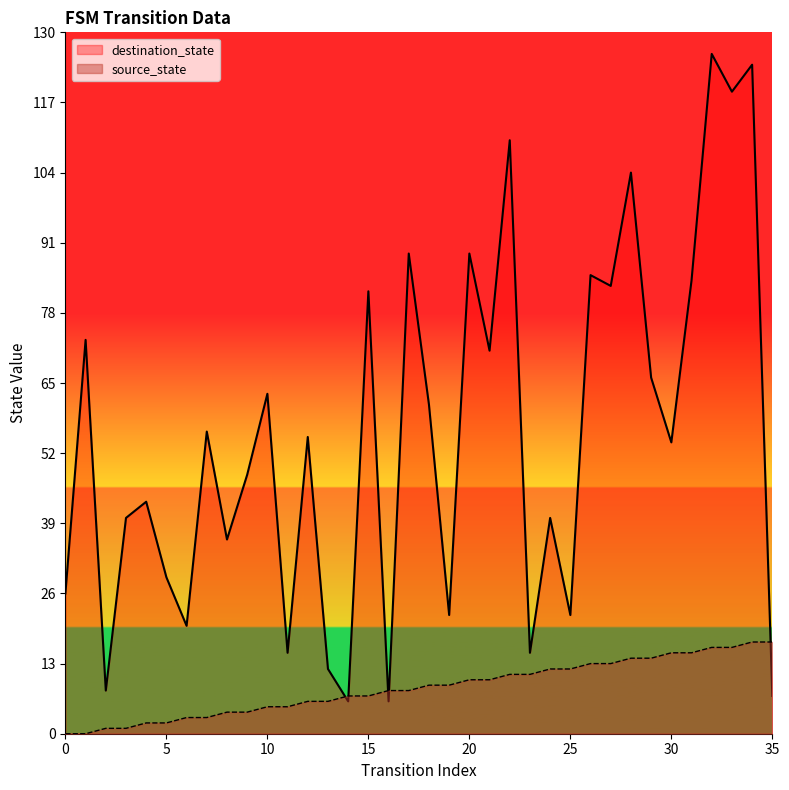

Does the chart display data point markers on the line(s)?

No